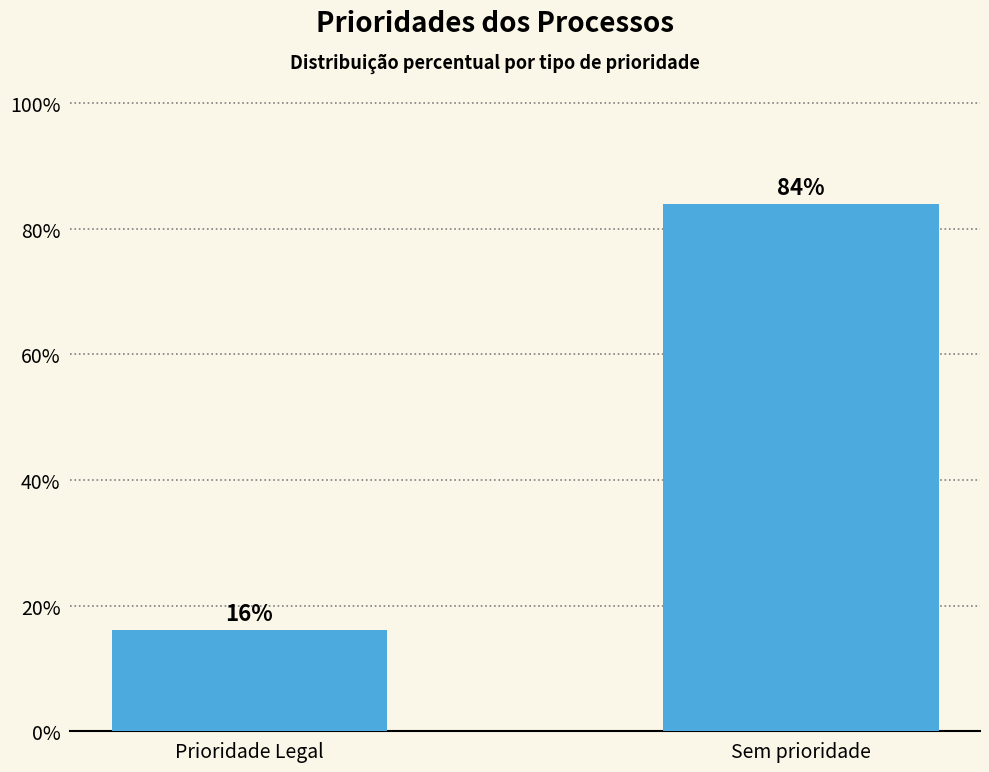

Is it true that the value at Sem prioridade is 84.0?

True